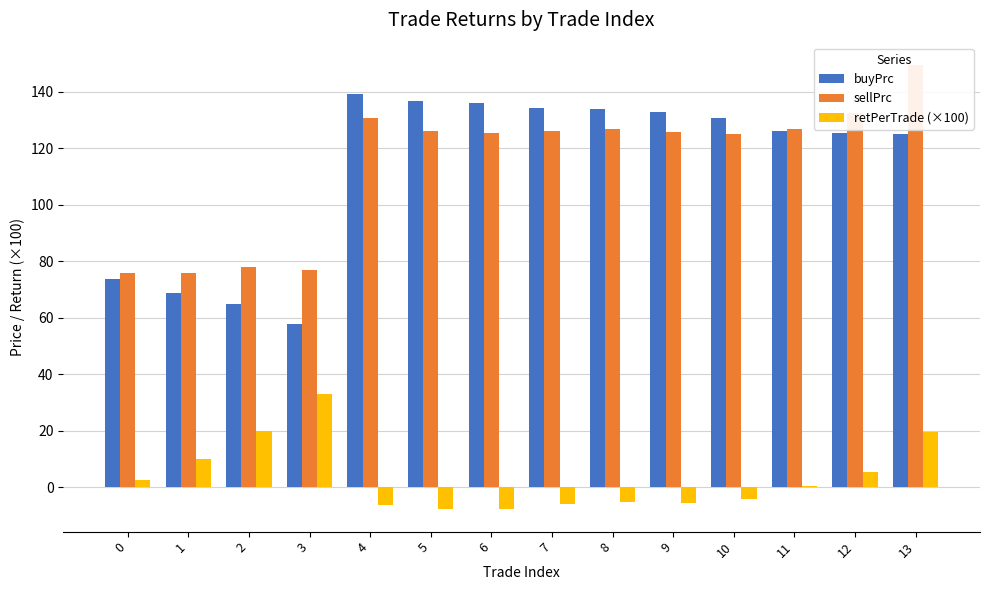

Between 6 and 11, which series saw the biggest shift?

buyPrc